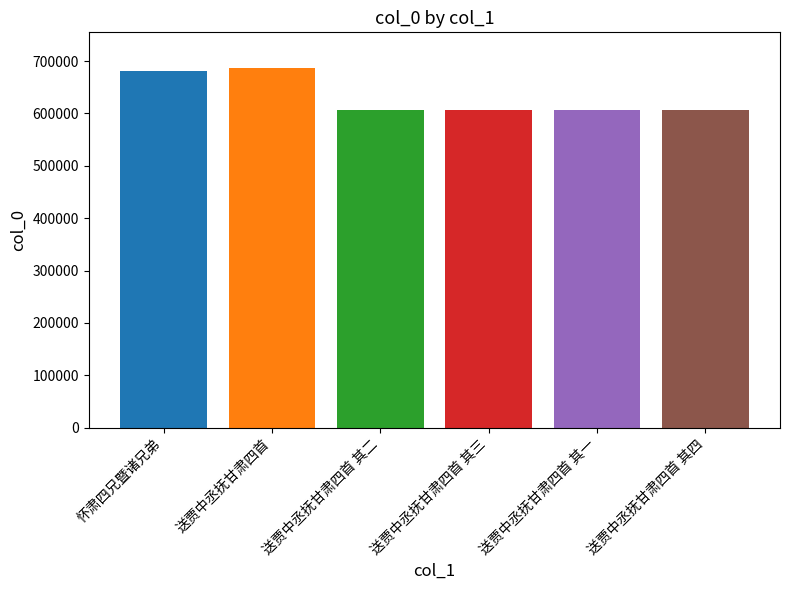

Between 送贾中丞抚甘肃四首 其三 and 送贾中丞抚甘肃四首, which is larger?

送贾中丞抚甘肃四首